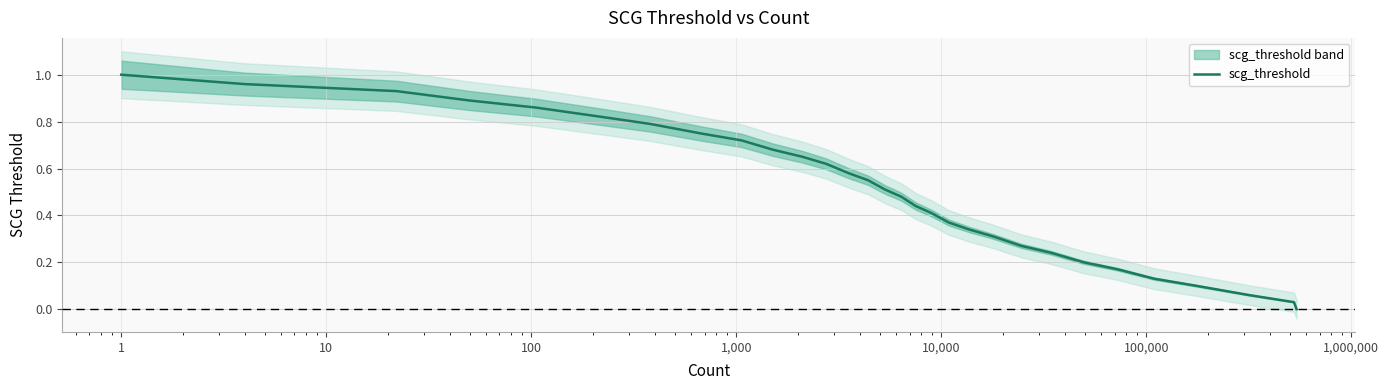

Read the value at 10.

0.9